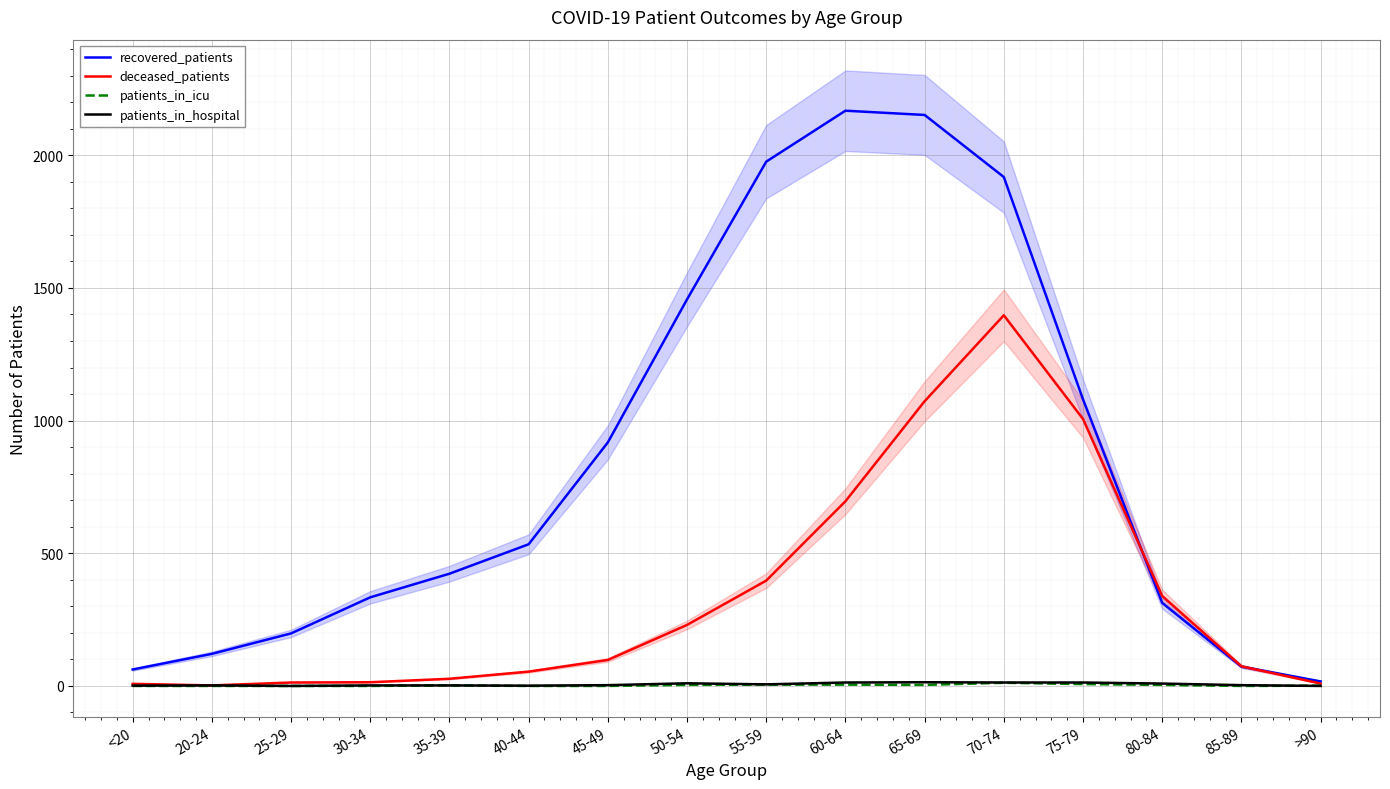

Is it true that patients_in_icu equals 1 at >90?

False